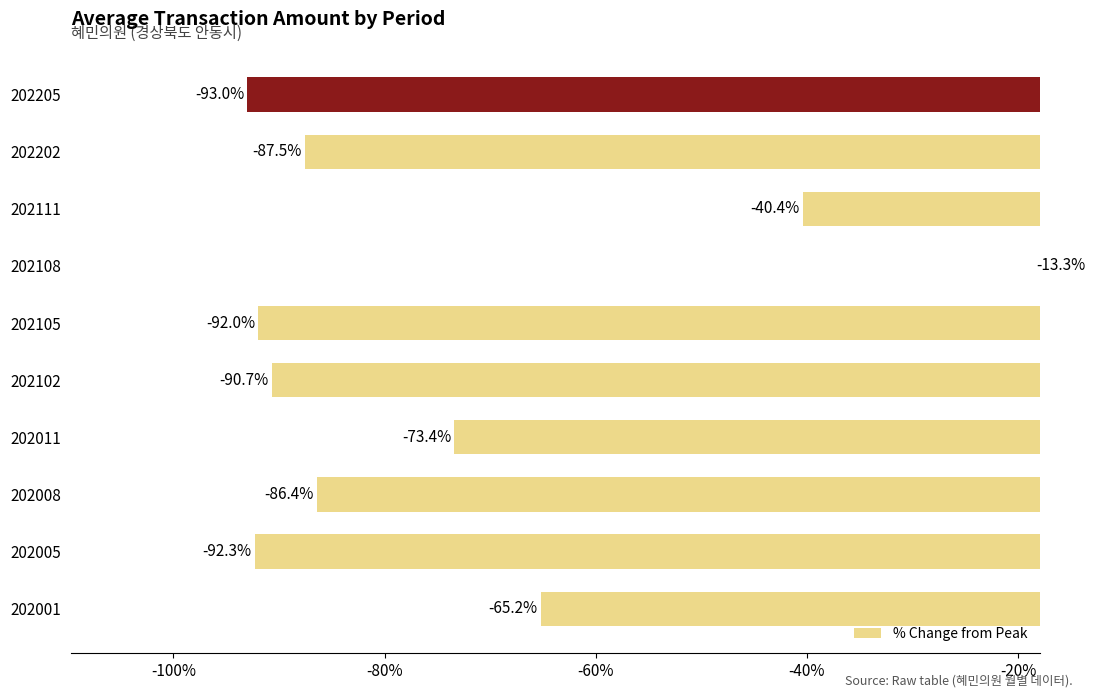

Count the number of categories in the chart.

10